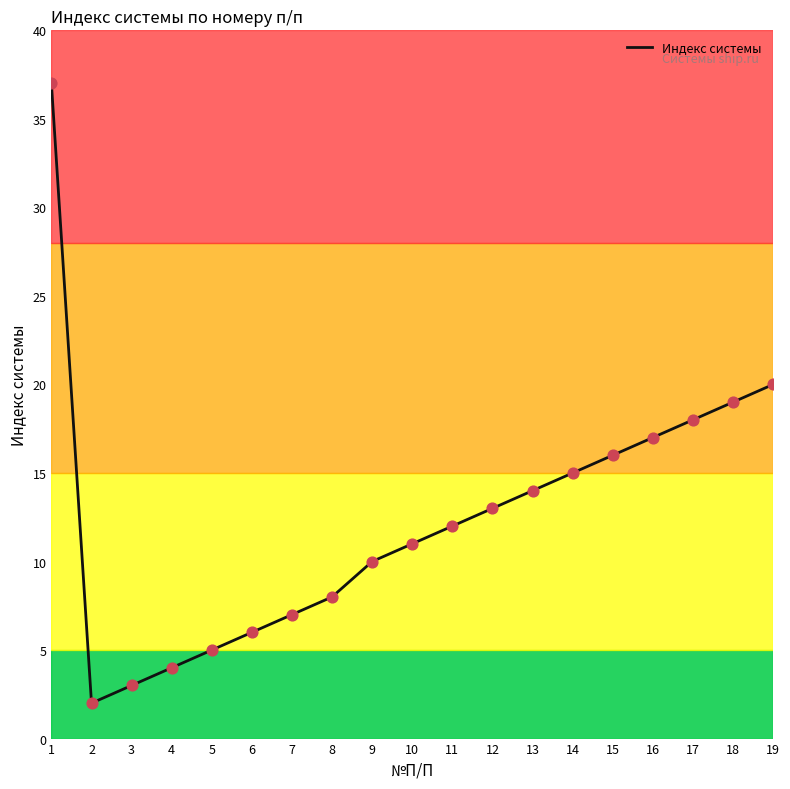

What is the change in value from 5 to 17?

+13